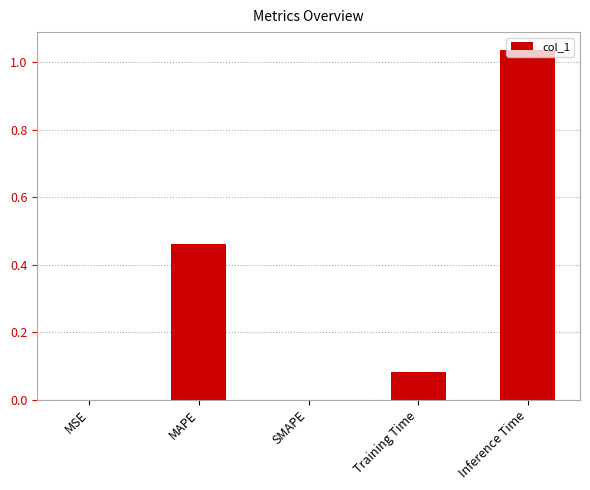

What is the sum of all values?

1.6